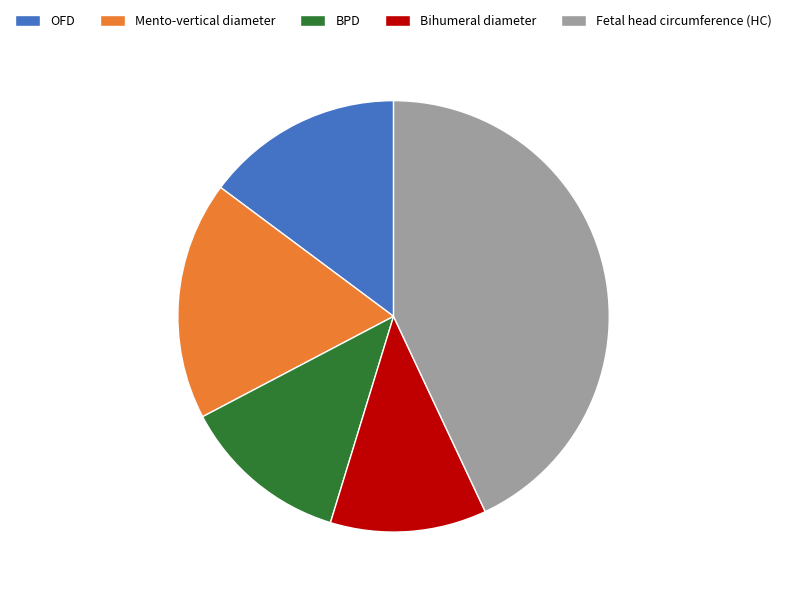

Rank the categories by value from highest to lowest.

Fetal head circumference (HC), Mento-vertical diameter, OFD, BPD, Bihumeral diameter